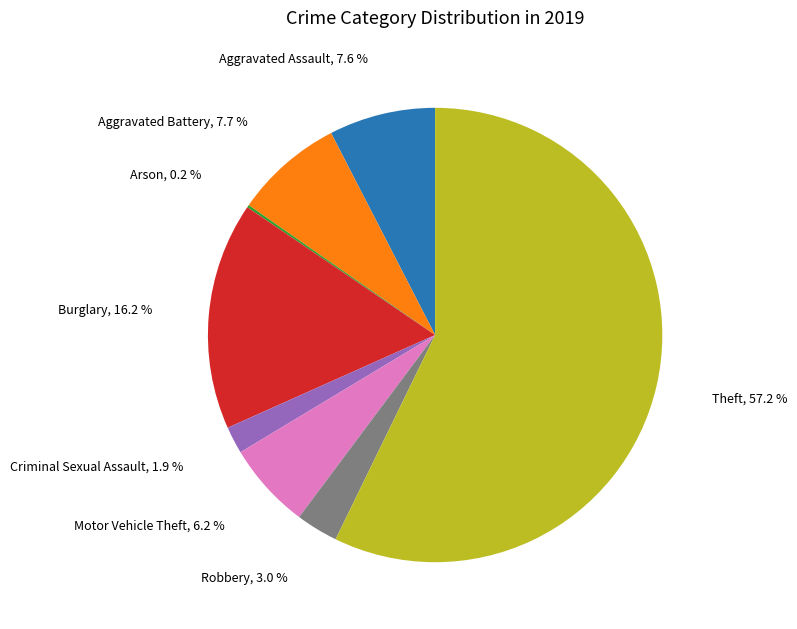

Is there a majority slice in this chart?

Yes